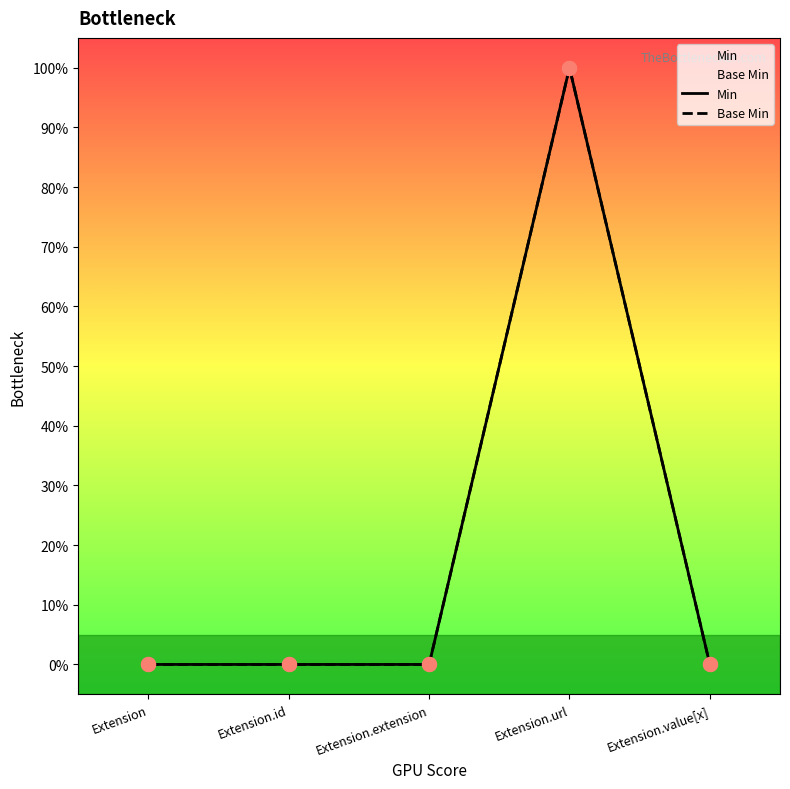

Which series has the largest Y range (max minus min)?

Min